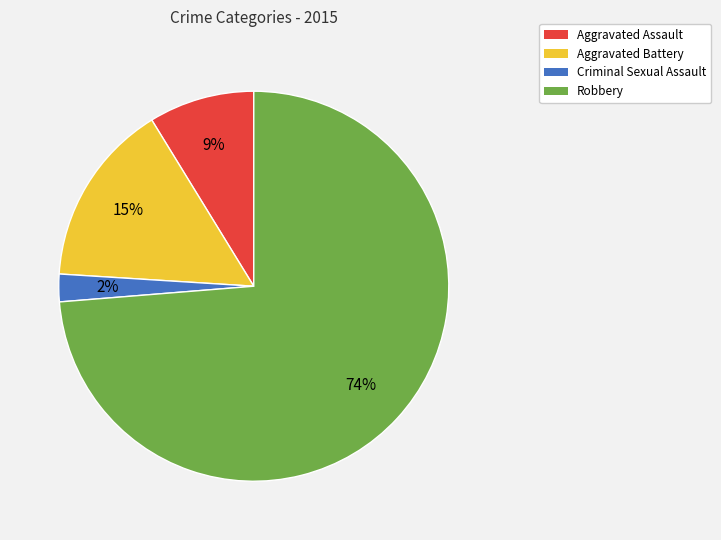

Combined, do Aggravated Assault and Robbery account for over 50%?

Yes